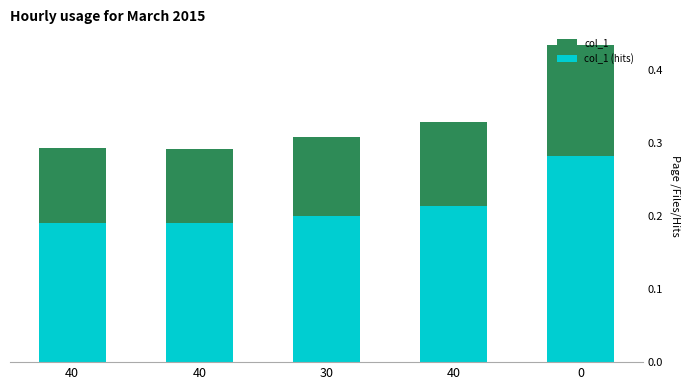

How many bars are there in each group?

2